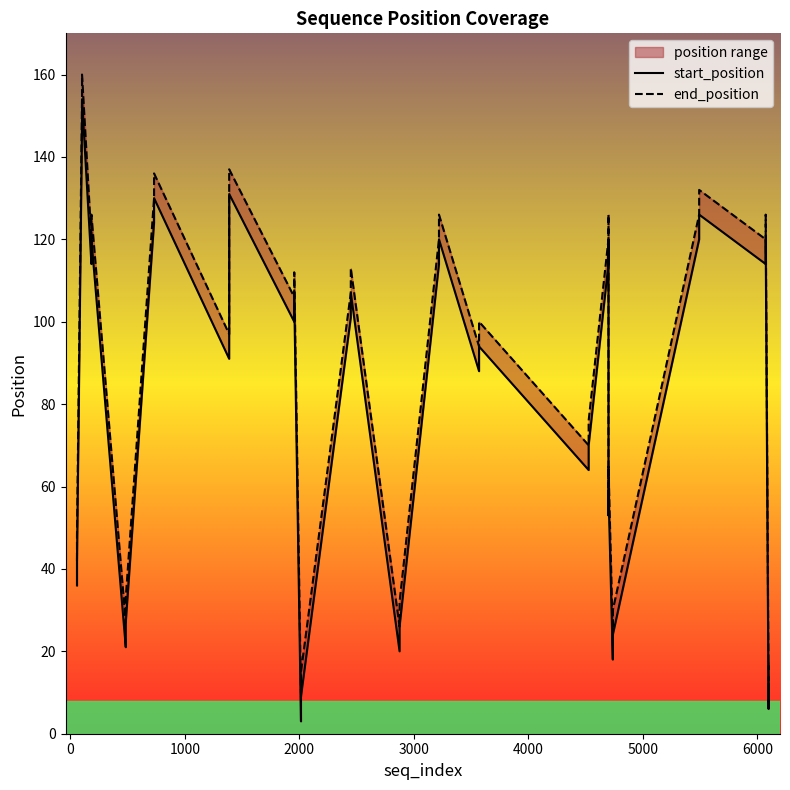

The start_position series shows 137 at 25. True or false?

False